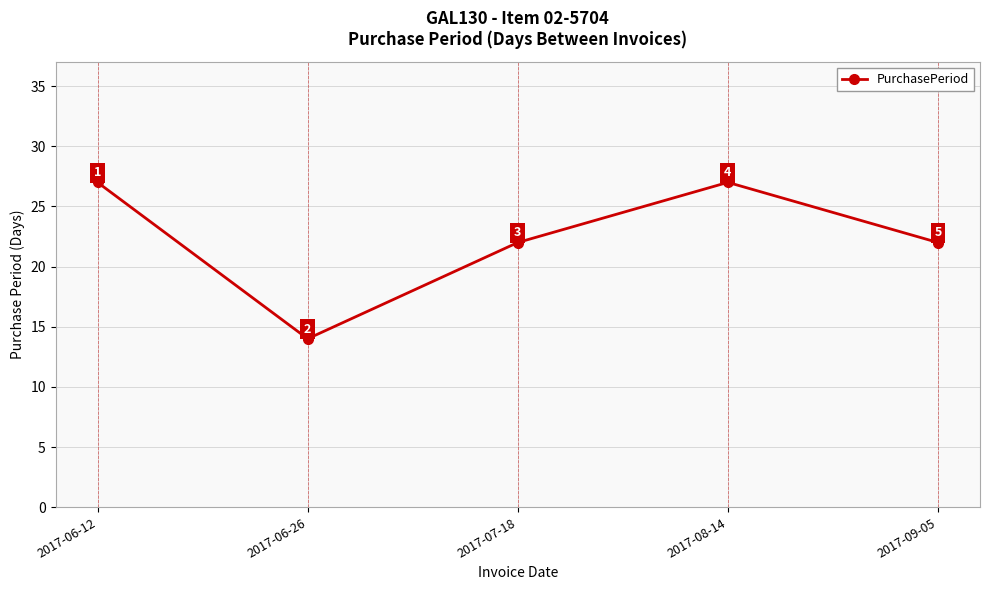

What is the label of the 1st point from the right?

2017-09-05